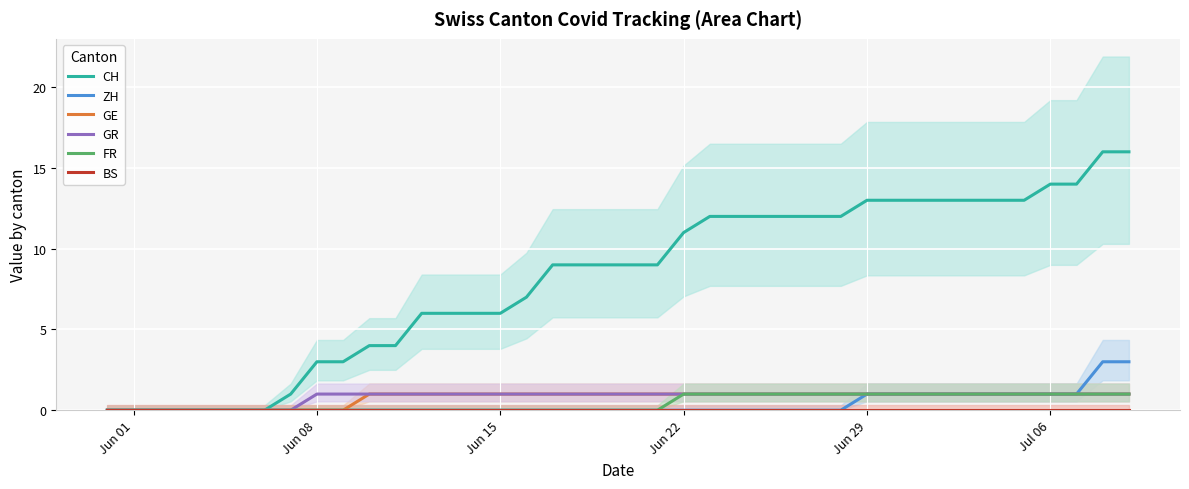

How many lines are shown in the chart?

6